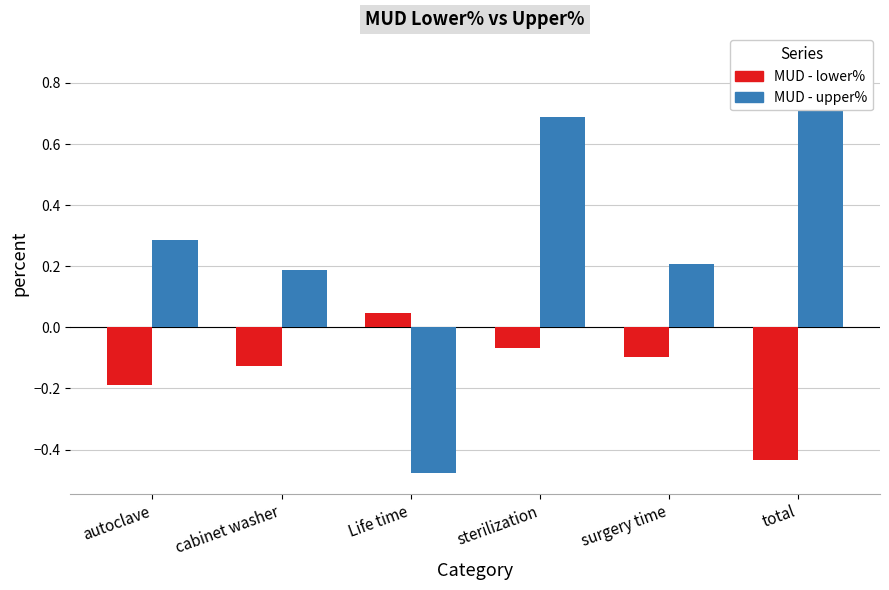

What is the difference between the second highest and second lowest values in the MUD - upper% series?

0.5